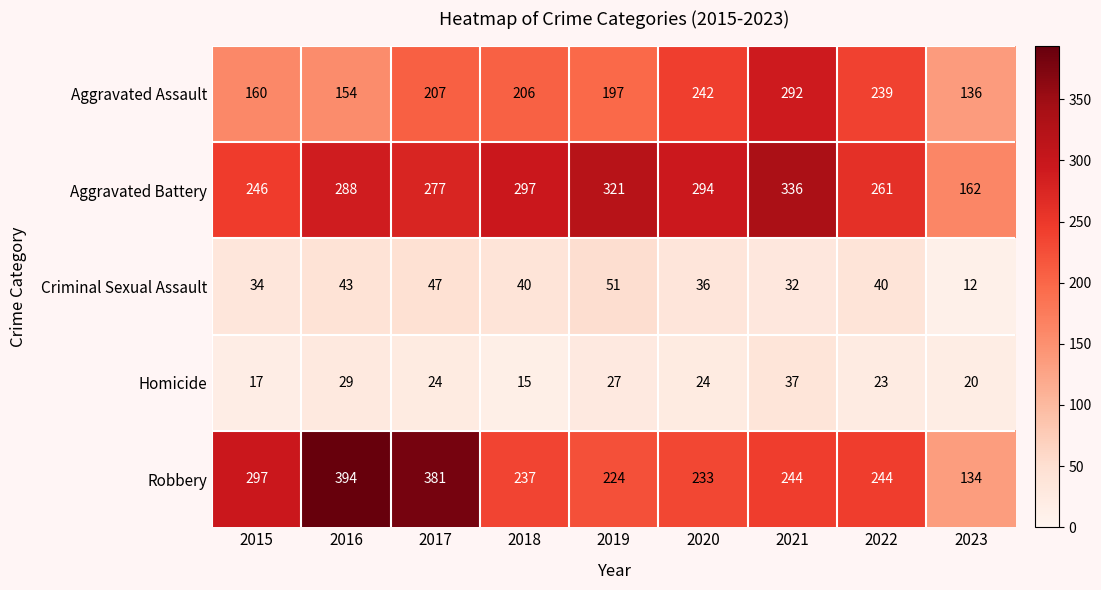

Which series has the largest total across all categories?

Aggravated Battery